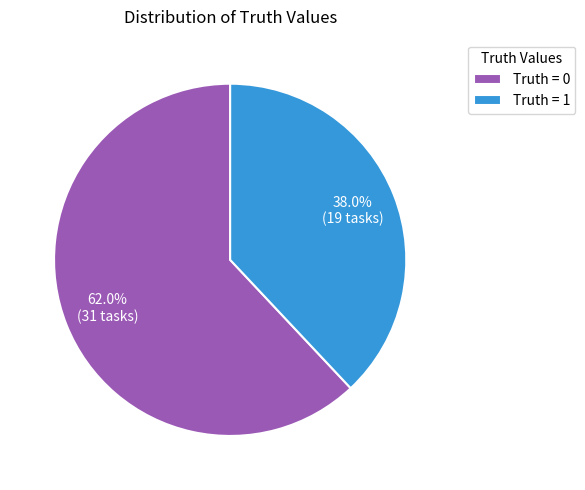

How many segments does this pie chart have?

2